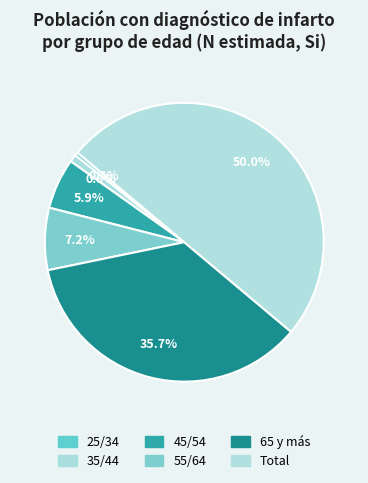

Does 55/64 represent more than half of the total?

No